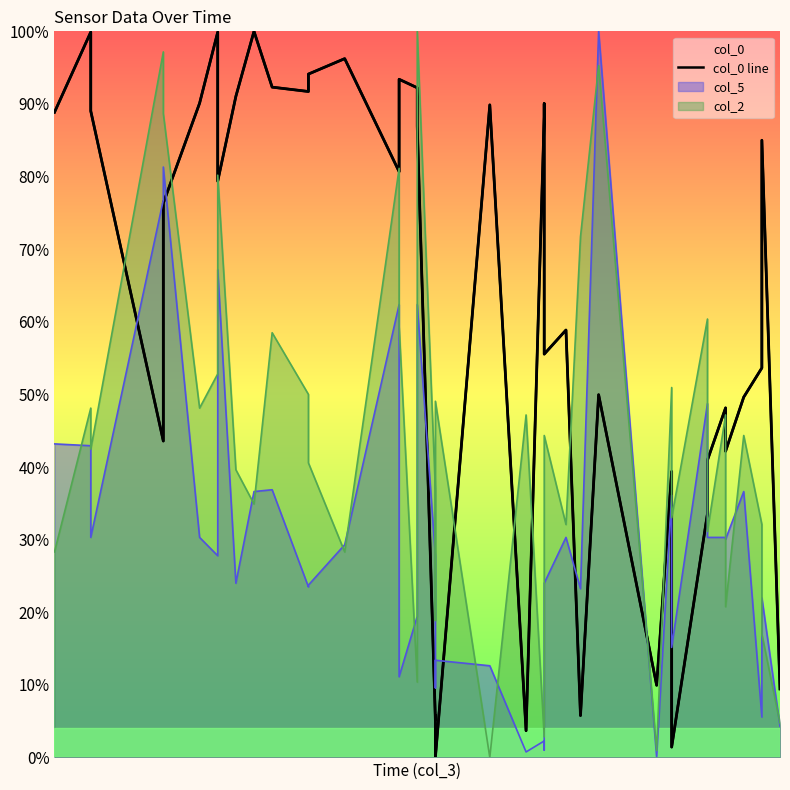

The value at 17 is 19.8. True or false?

False